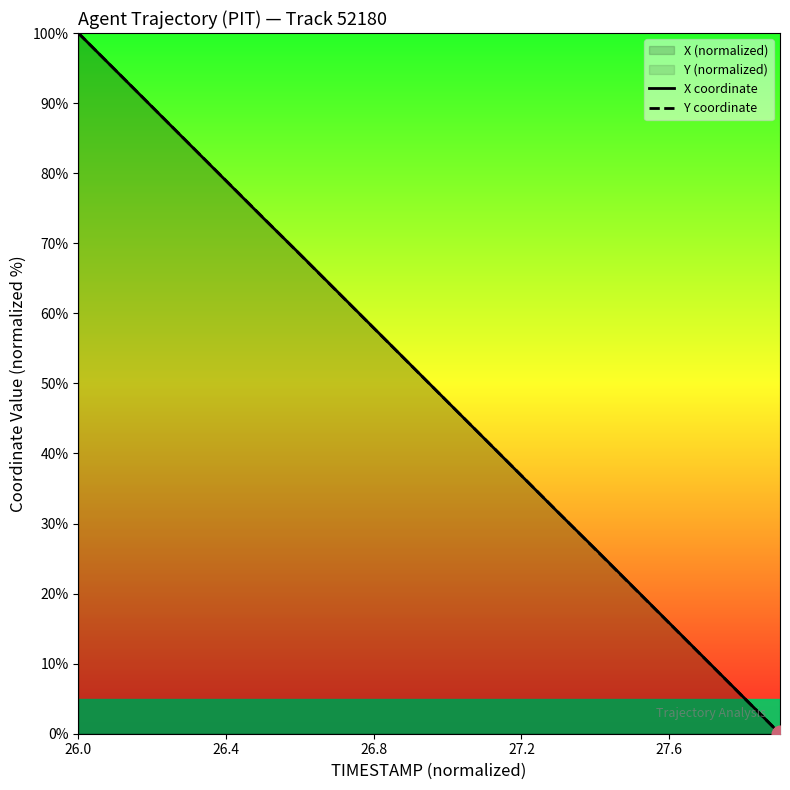

How many data points in X coordinate are less than 52?

10